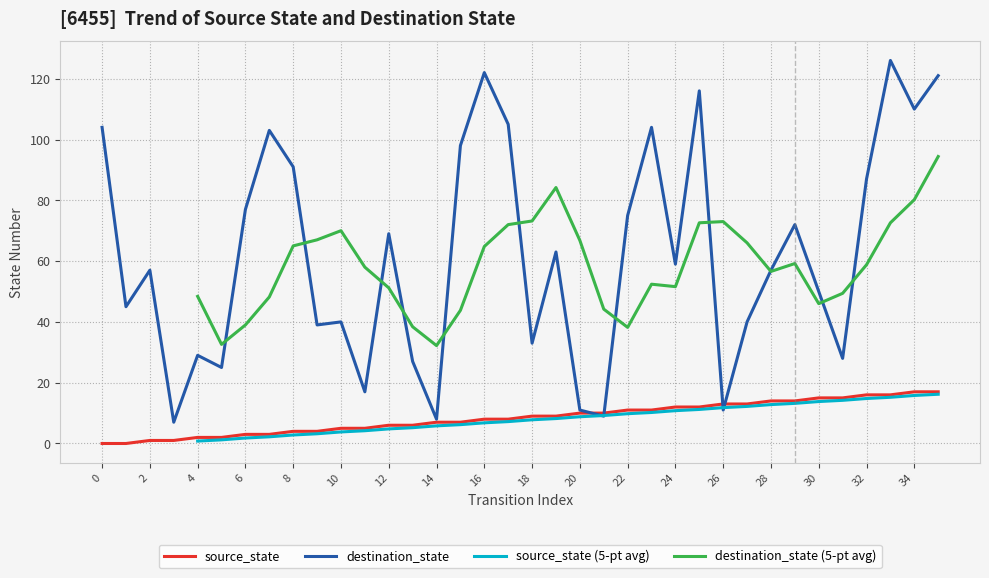

True or false: input_num has a value of 0 at 15.

False